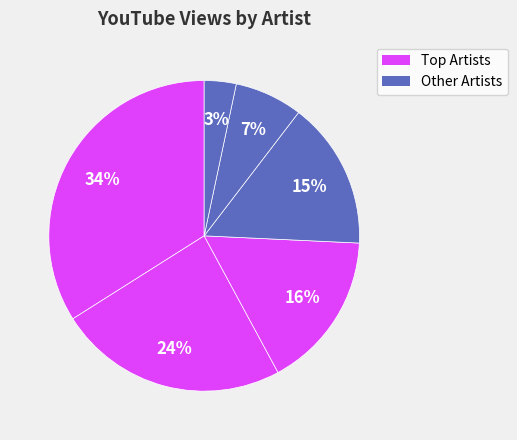

Count the number of slices in the pie.

6